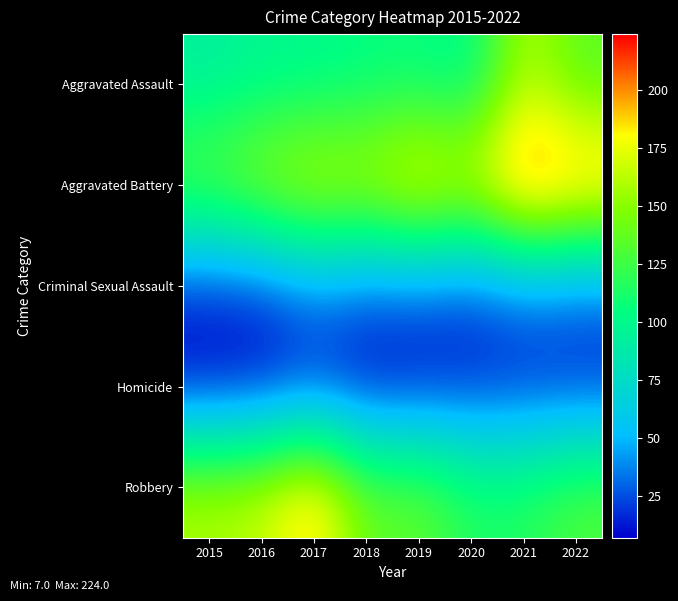

Which series has the largest range (max minus min)?

Aggravated Battery